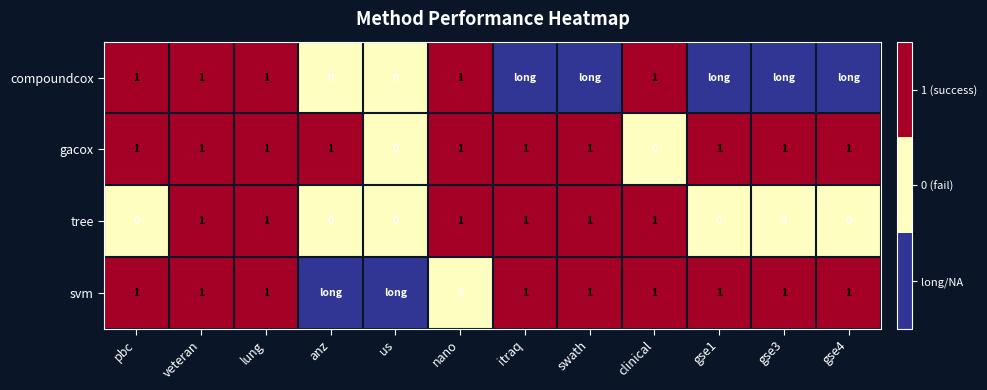

At how many categories does at least one series exceed 0?

11